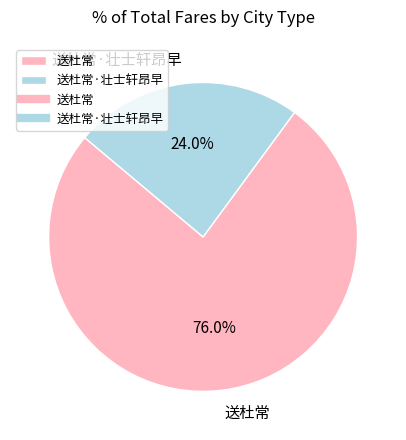

Does 送杜常 represent more than half of the total?

Yes